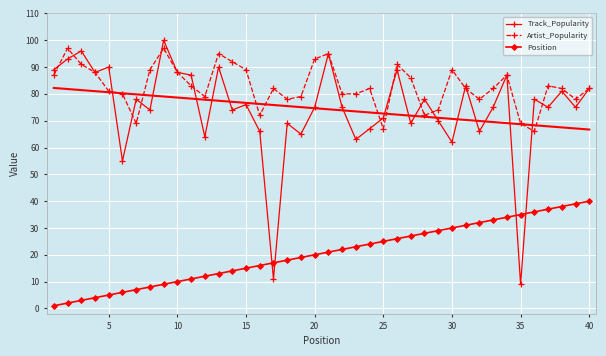

After their last crossing, which series has the higher values: Track_Popularity or Position?

Track_Popularity